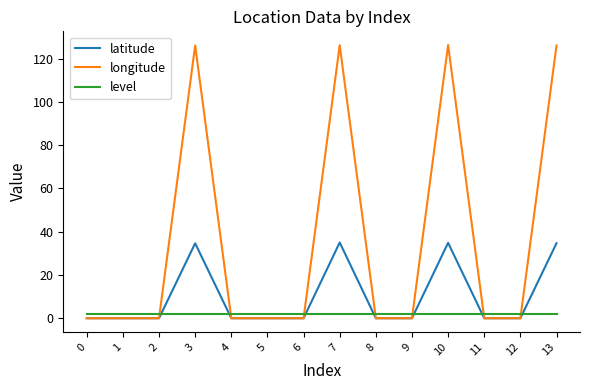

What is the maximum value shown in the chart?

126.3